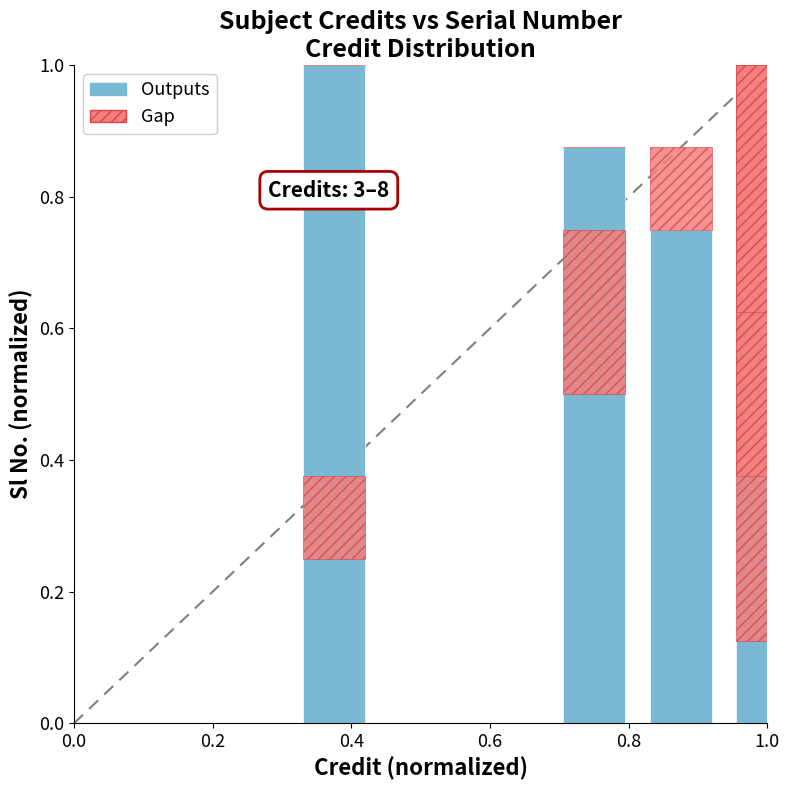

How many distinct data groups are displayed?

2